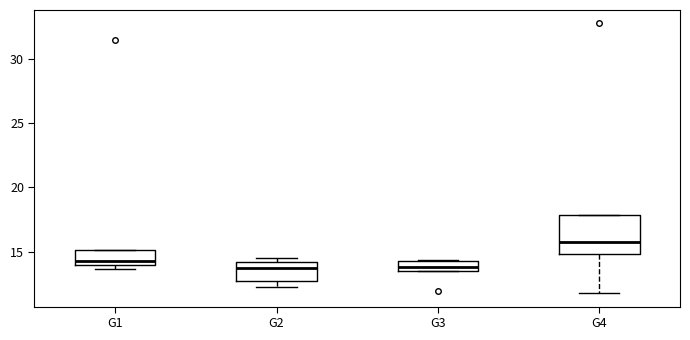

Reading left to right, read every box against the y-axis: the position of its median line, the range the box covers, and the ends of its whiskers. The values are not printed on the chart, so give them approximately, as read against the axis.

G1: median 14.5, box 14.0 to 15.0, whiskers 13.5 to 15.0
G2: median 13.5, box 12.5 to 14.0, whiskers 12.5 (just below the box's lower edge) to 14.5
G3: median 14.0, box 13.5 to 14.5, whiskers 13.5 to 14.5
G4: median 15.5, box 15.0 to 18.0, whiskers 12.0 to 18.0